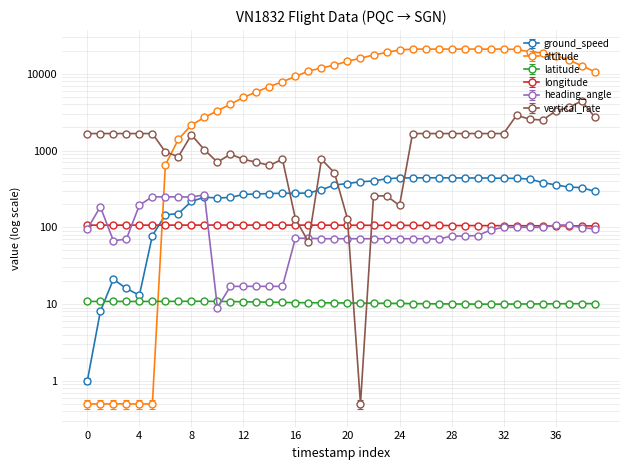

Count the number of categories in the chart.

40